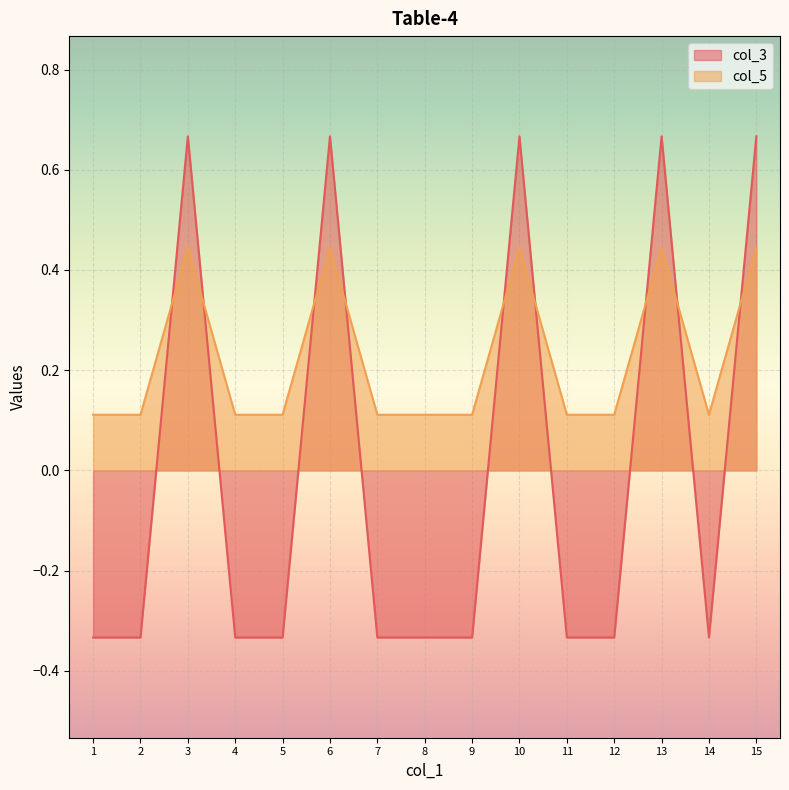

At which category does the chart reach its minimum across all series?

1